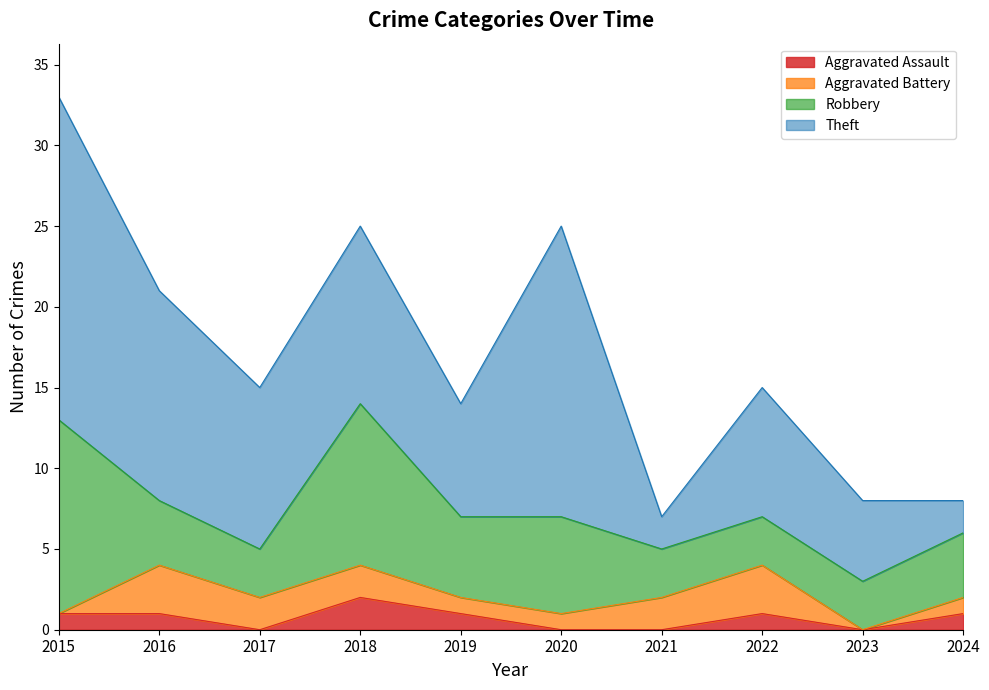

True or false: Aggravated Battery and Robbery intersect in this chart.

False